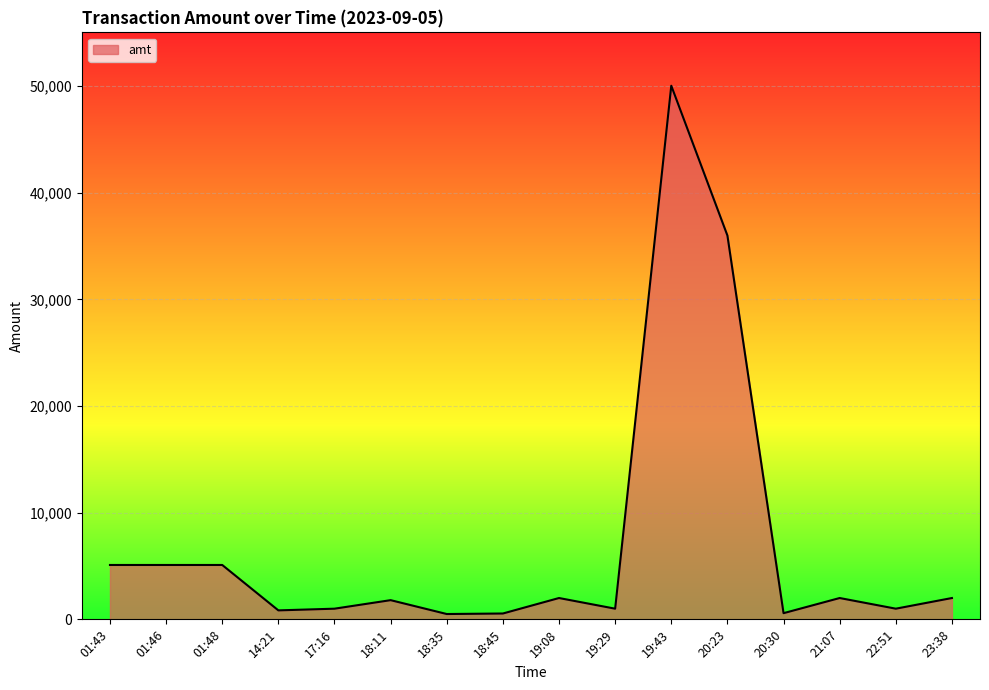

What is the maximum value shown in the chart?

50050.0